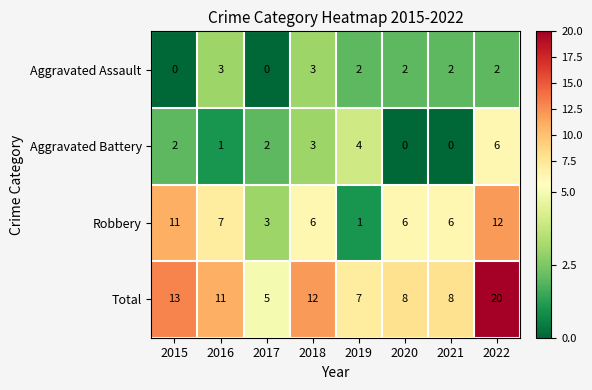

How many data points in Aggravated Battery are less than 2?

3